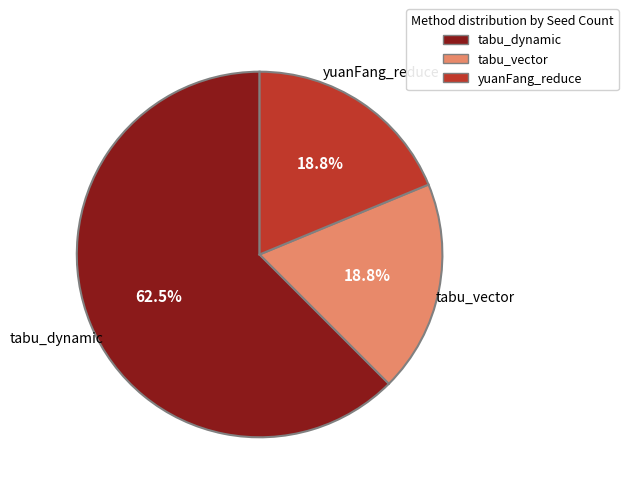

What percentage is the yuanFang_reduce slice, to the nearest percent?

19%